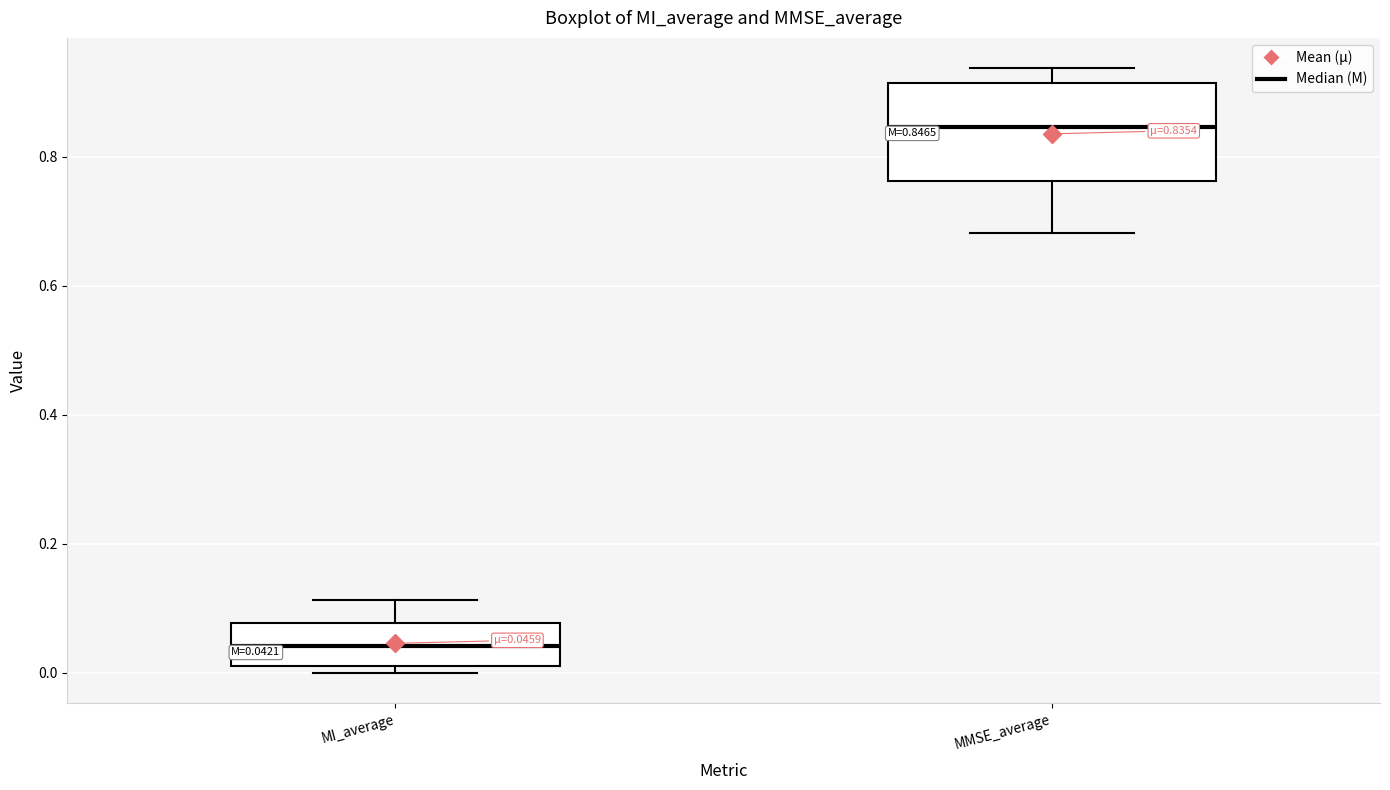

Comparing the boxes themselves (not the whiskers), which one is the tallest?

MMSE_average